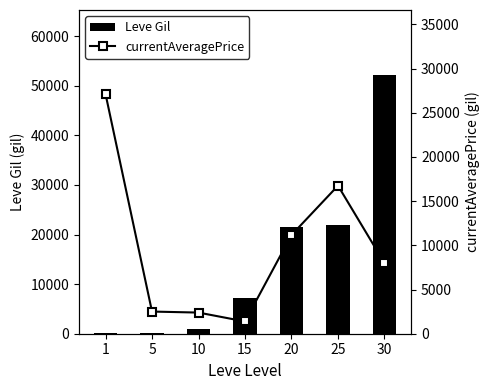

Read the currentAveragePrice value at 15.

1386.8